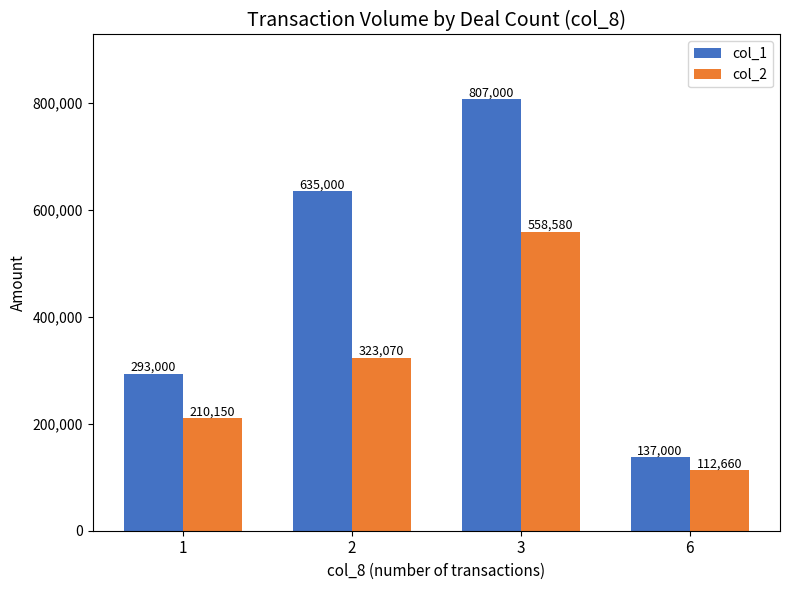

How many bars are there in total?

8